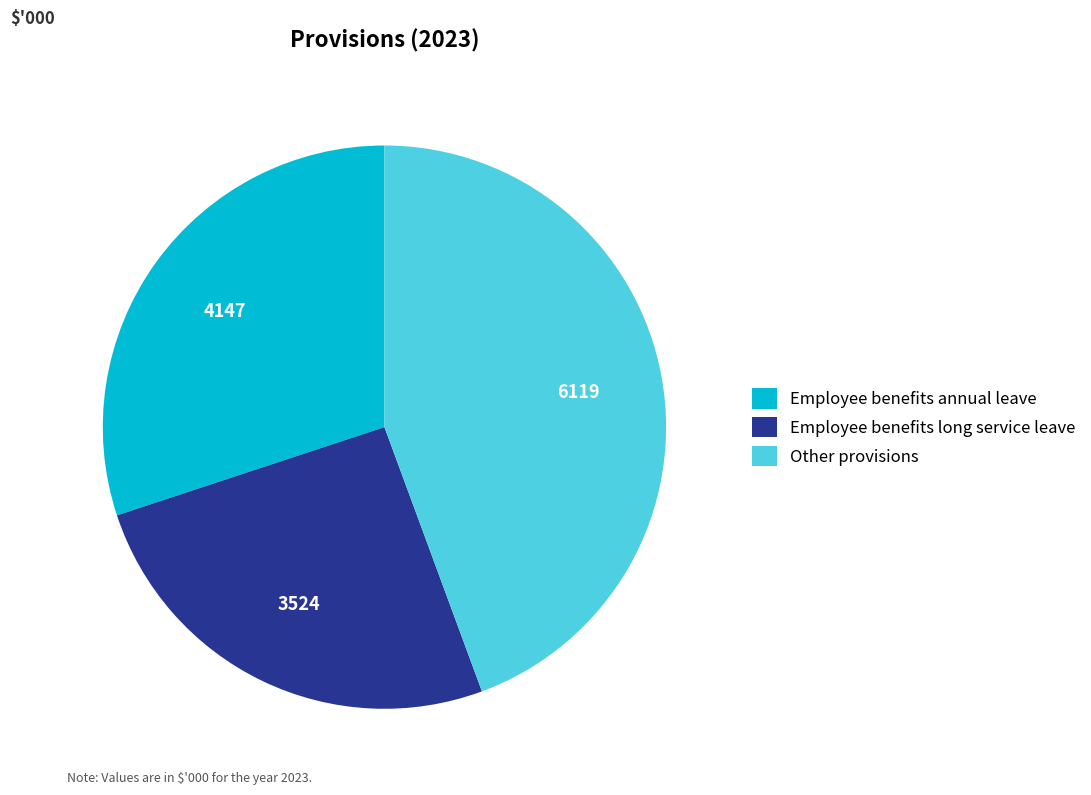

Which has a higher value, Employee benefits long service leave or Employee benefits annual leave?

Employee benefits annual leave